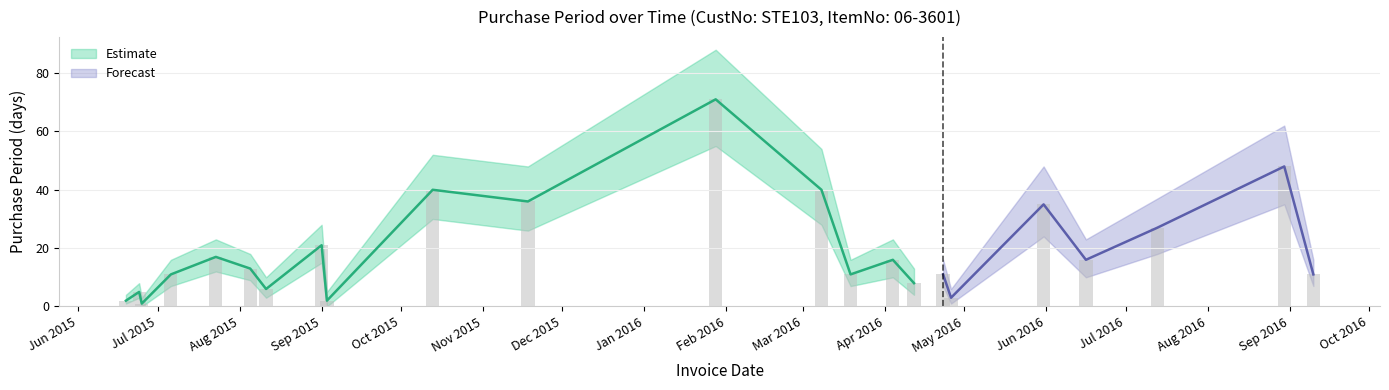

At which label does PurchasePeriod reach its minimum?

2015-06-25